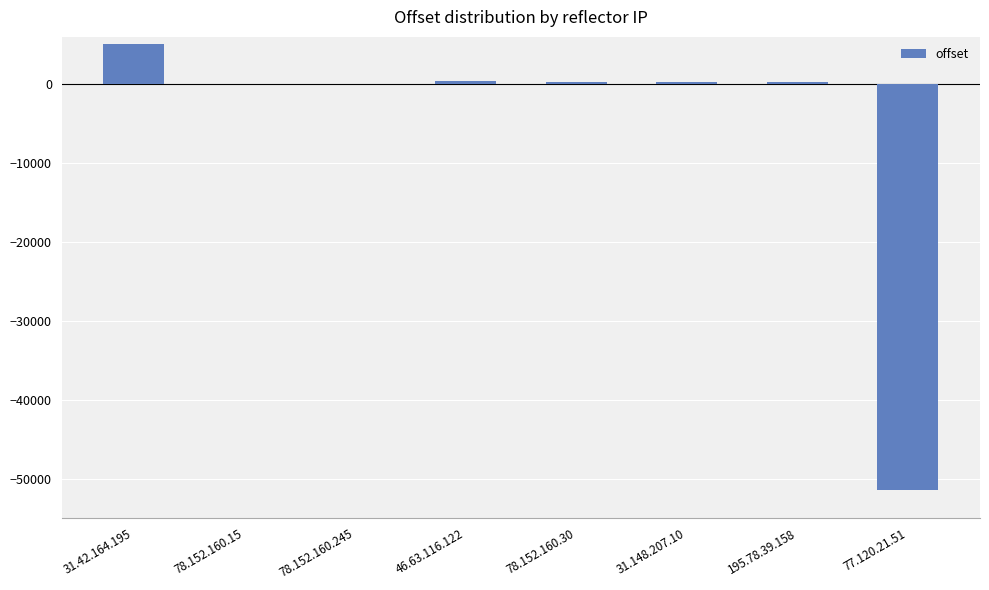

At which category does the chart reach its peak across all series?

31.42.164.195